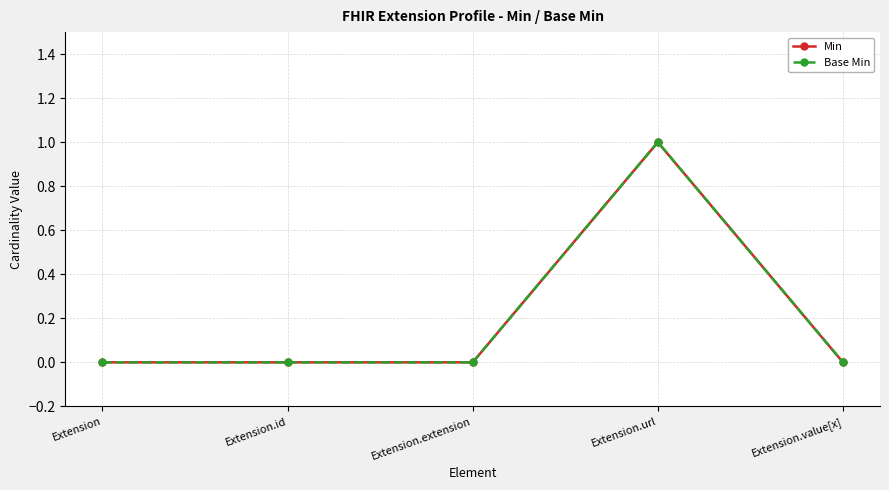

What position from the left is Extension?

1